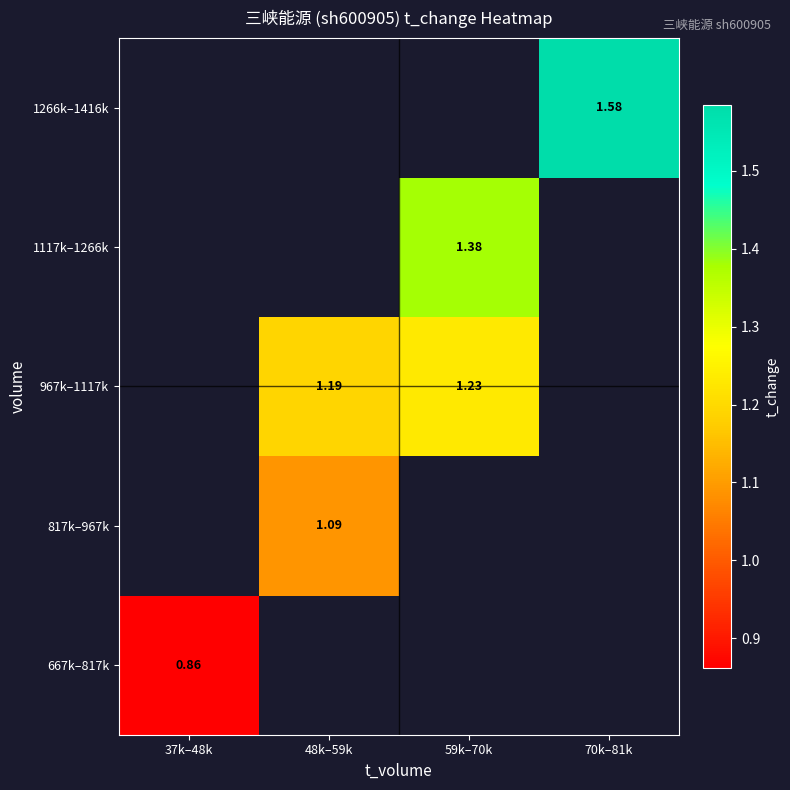

Which has a higher value, 37k–48k or 59k–70k?

59k–70k